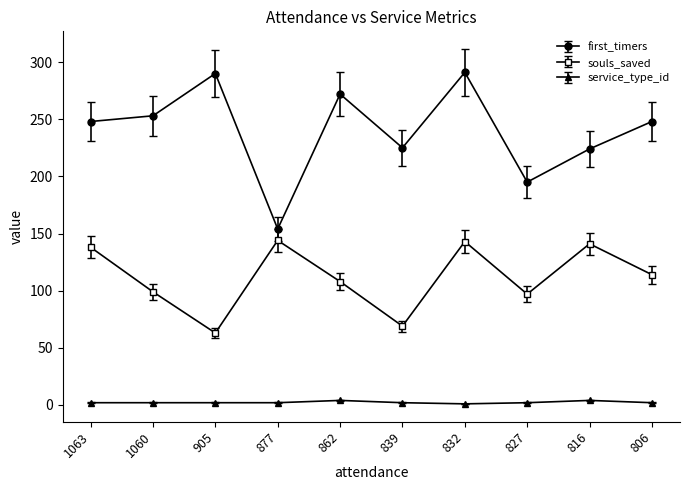

True or false: service_type_id has a value of 2 at 806.

True